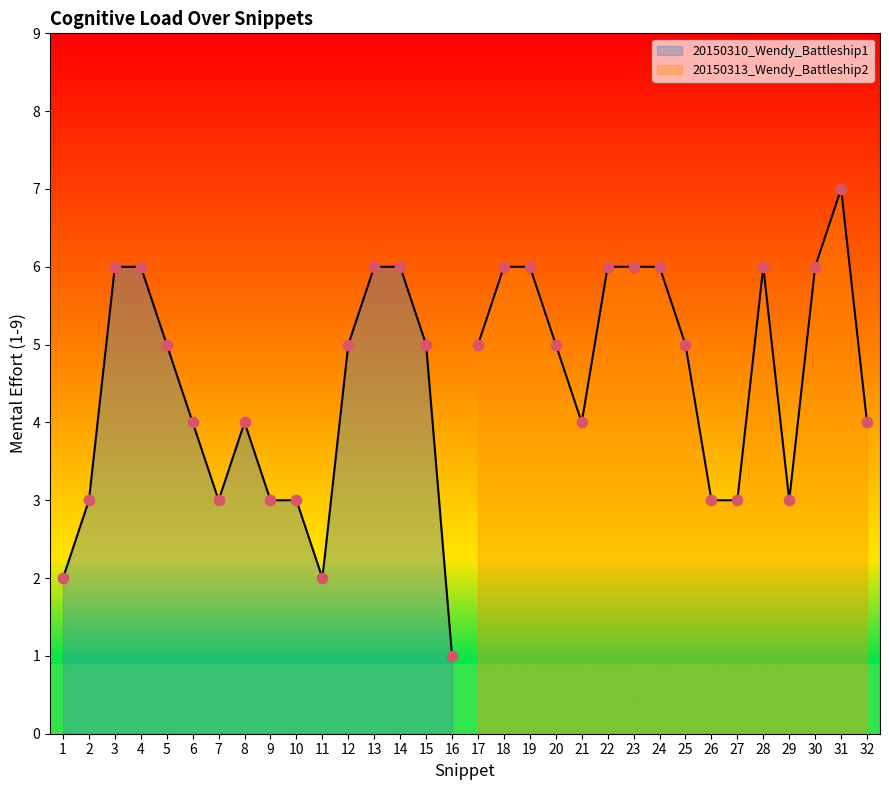

What is the ratio of the value at 29 to the value at 14?

0.5